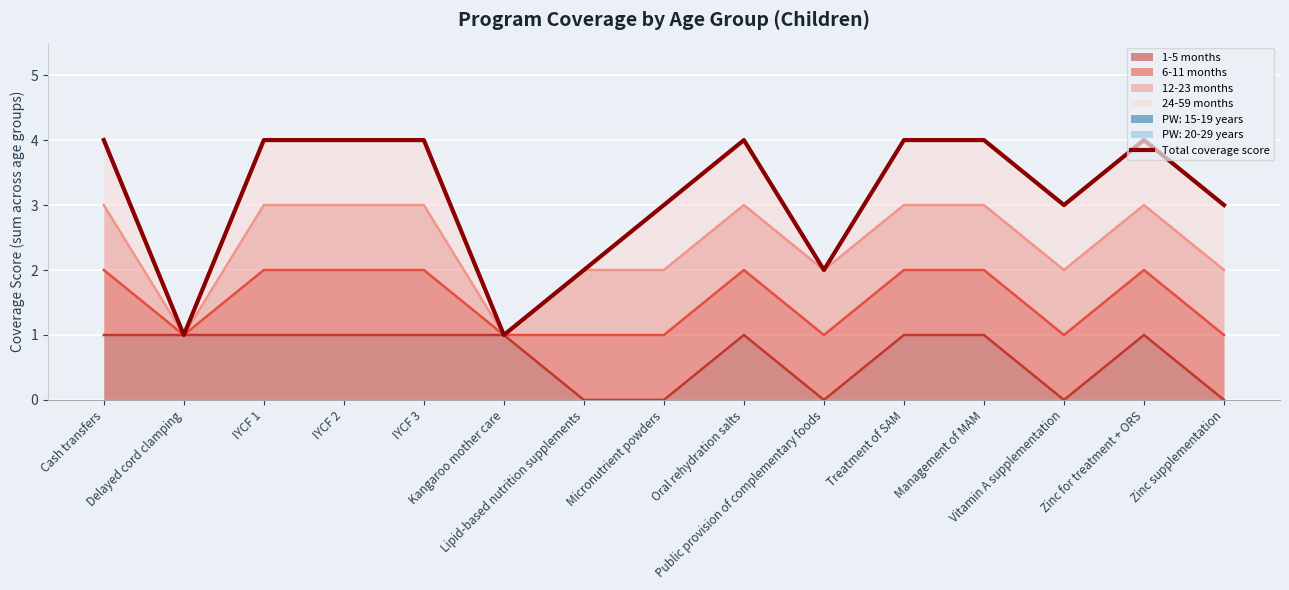

Between Treatment of SAM and Public provision of complementary foods, which is larger?

Treatment of SAM